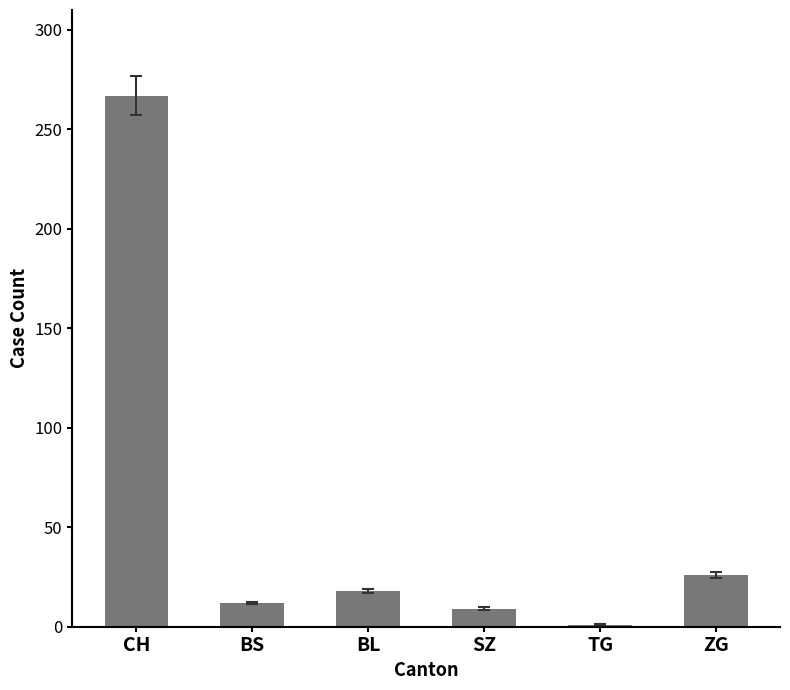

List the labels in order of value, largest first.

CH, ZG, BL, BS, SZ, TG